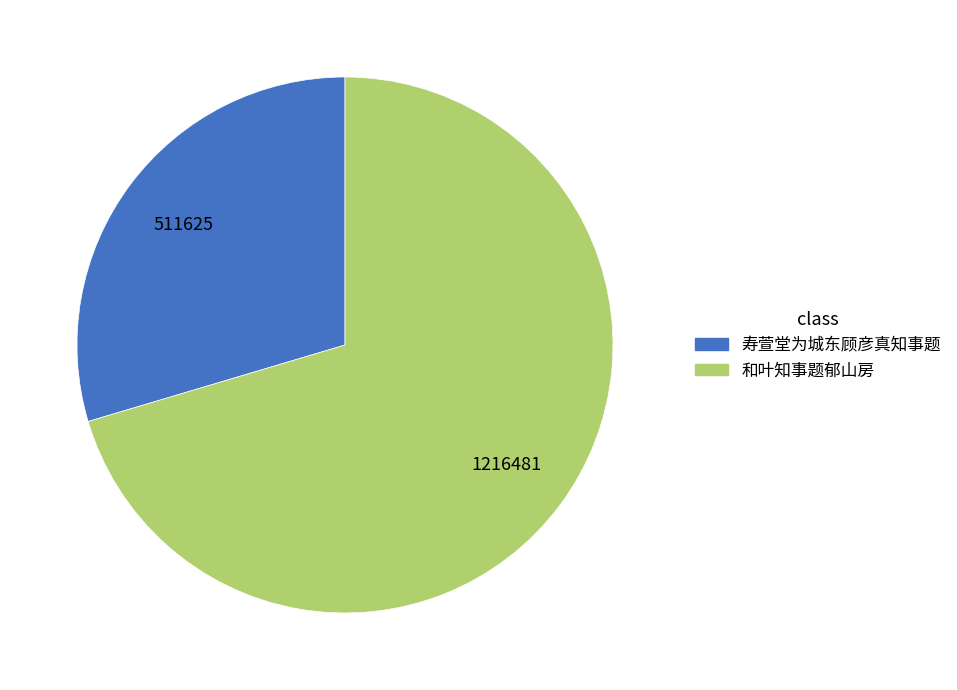

Do 寿萱堂为城东顾彦真知事题 and 和叶知事题郁山房 together represent more than half of the pie?

Yes